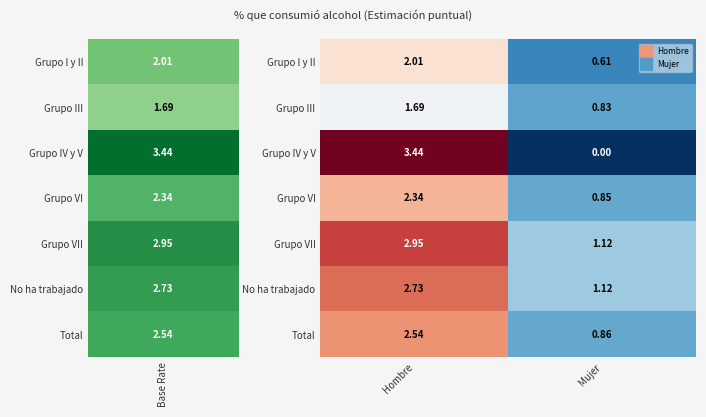

Which series has the widest spread of values?

Grupo IV y V